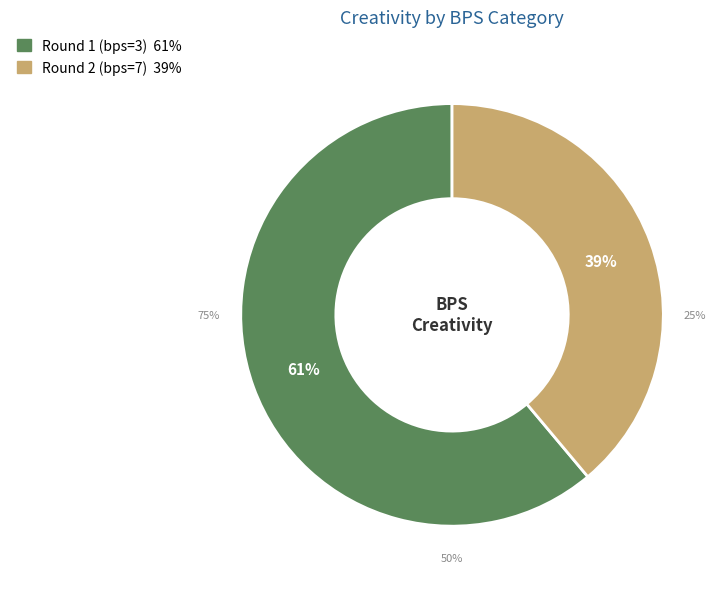

To the nearest percent, what is the difference between the Round 1 (bps=3) and Round 2 (bps=7) slice percentages?

22%